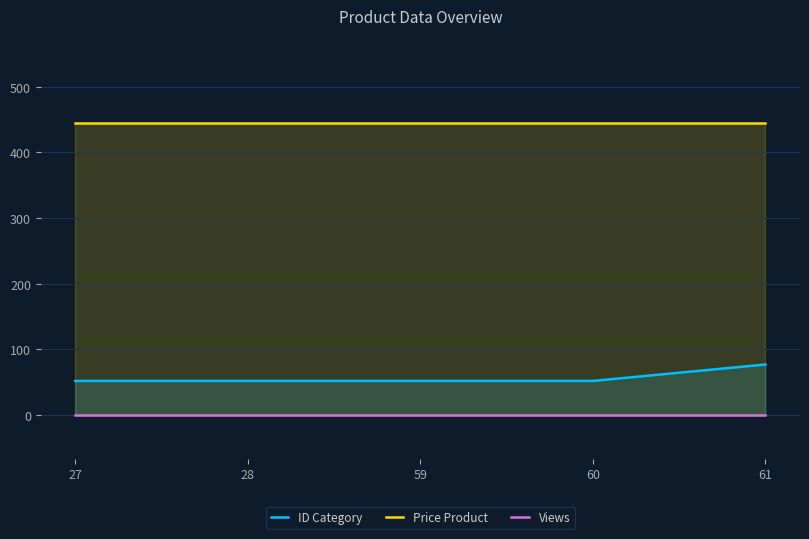

At 27, list the series in order from smallest to largest.

Views, ID Category, Price Product